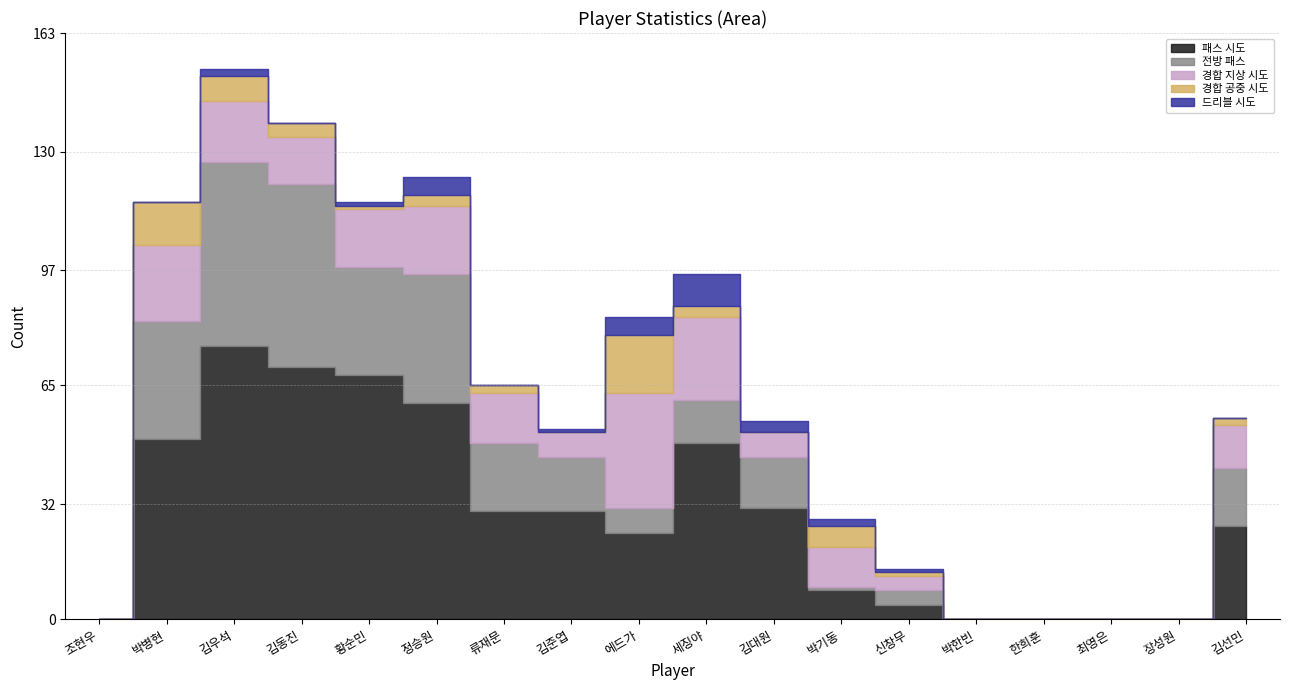

Rank the series by their maximum value, from lowest to highest.

드리블 시도, 경합 공중 시도, 경합 지상 시도, 전방 패스, 패스 시도